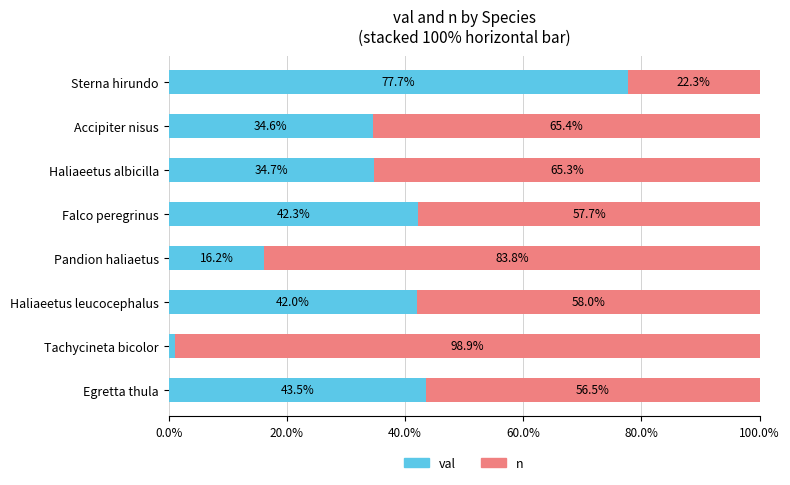

The val series shows 18.3 at Haliaeetus leucocephalus. True or false?

False